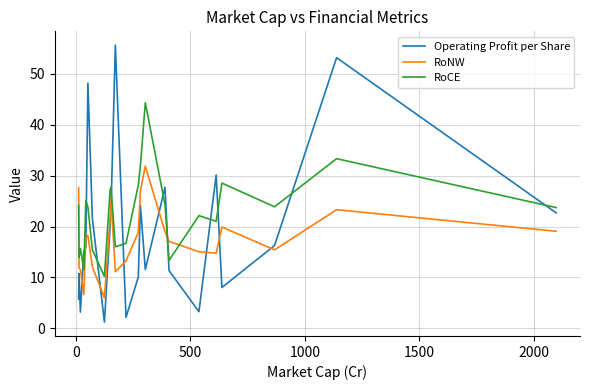

Which series has the widest spread of values?

Operating Profit per Share